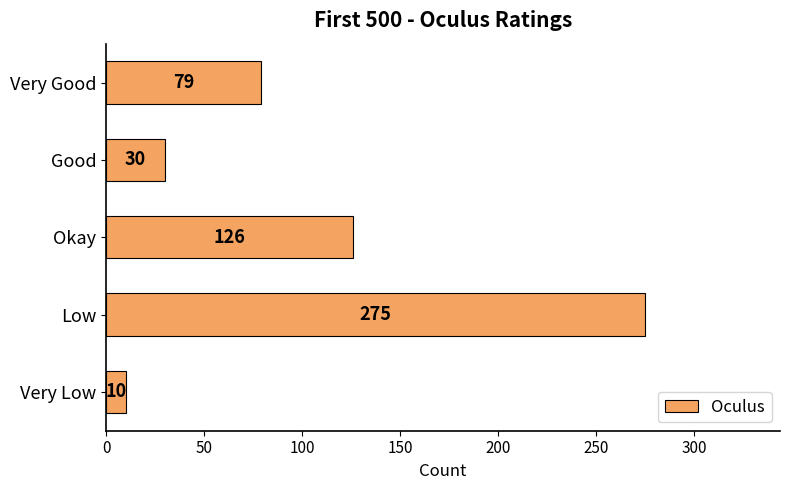

At which label is the value closest to 142?

Okay